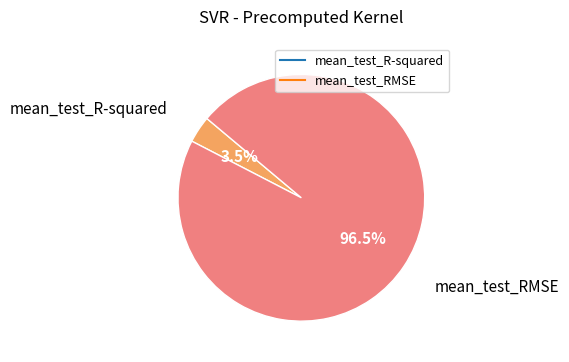

Which slice is the smallest?

mean_test_R-squared